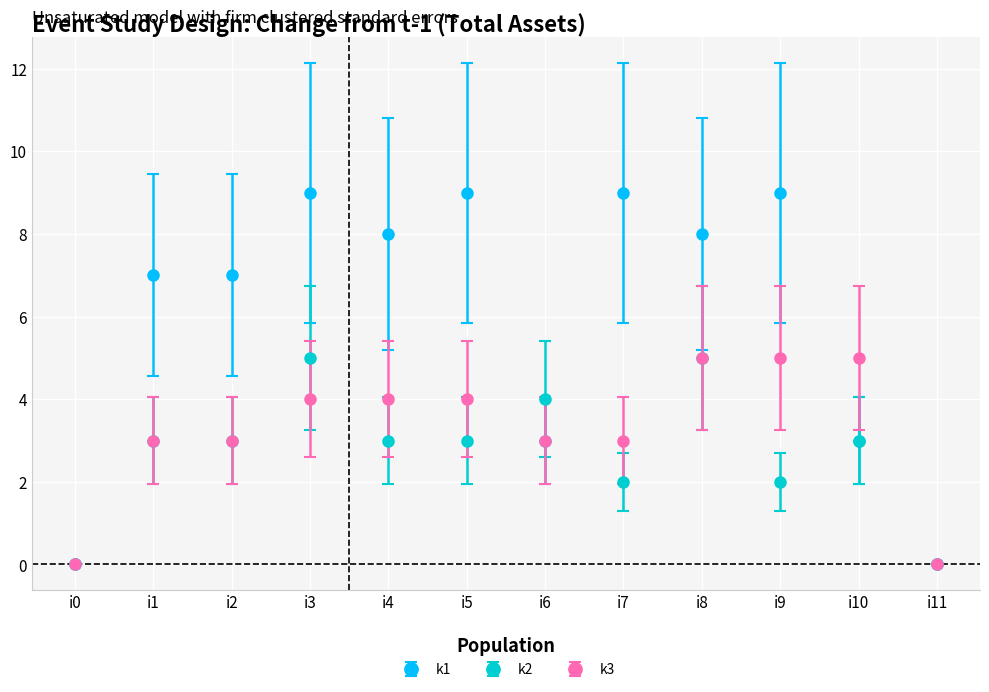

Is this an area chart (filled region under the line)?

No